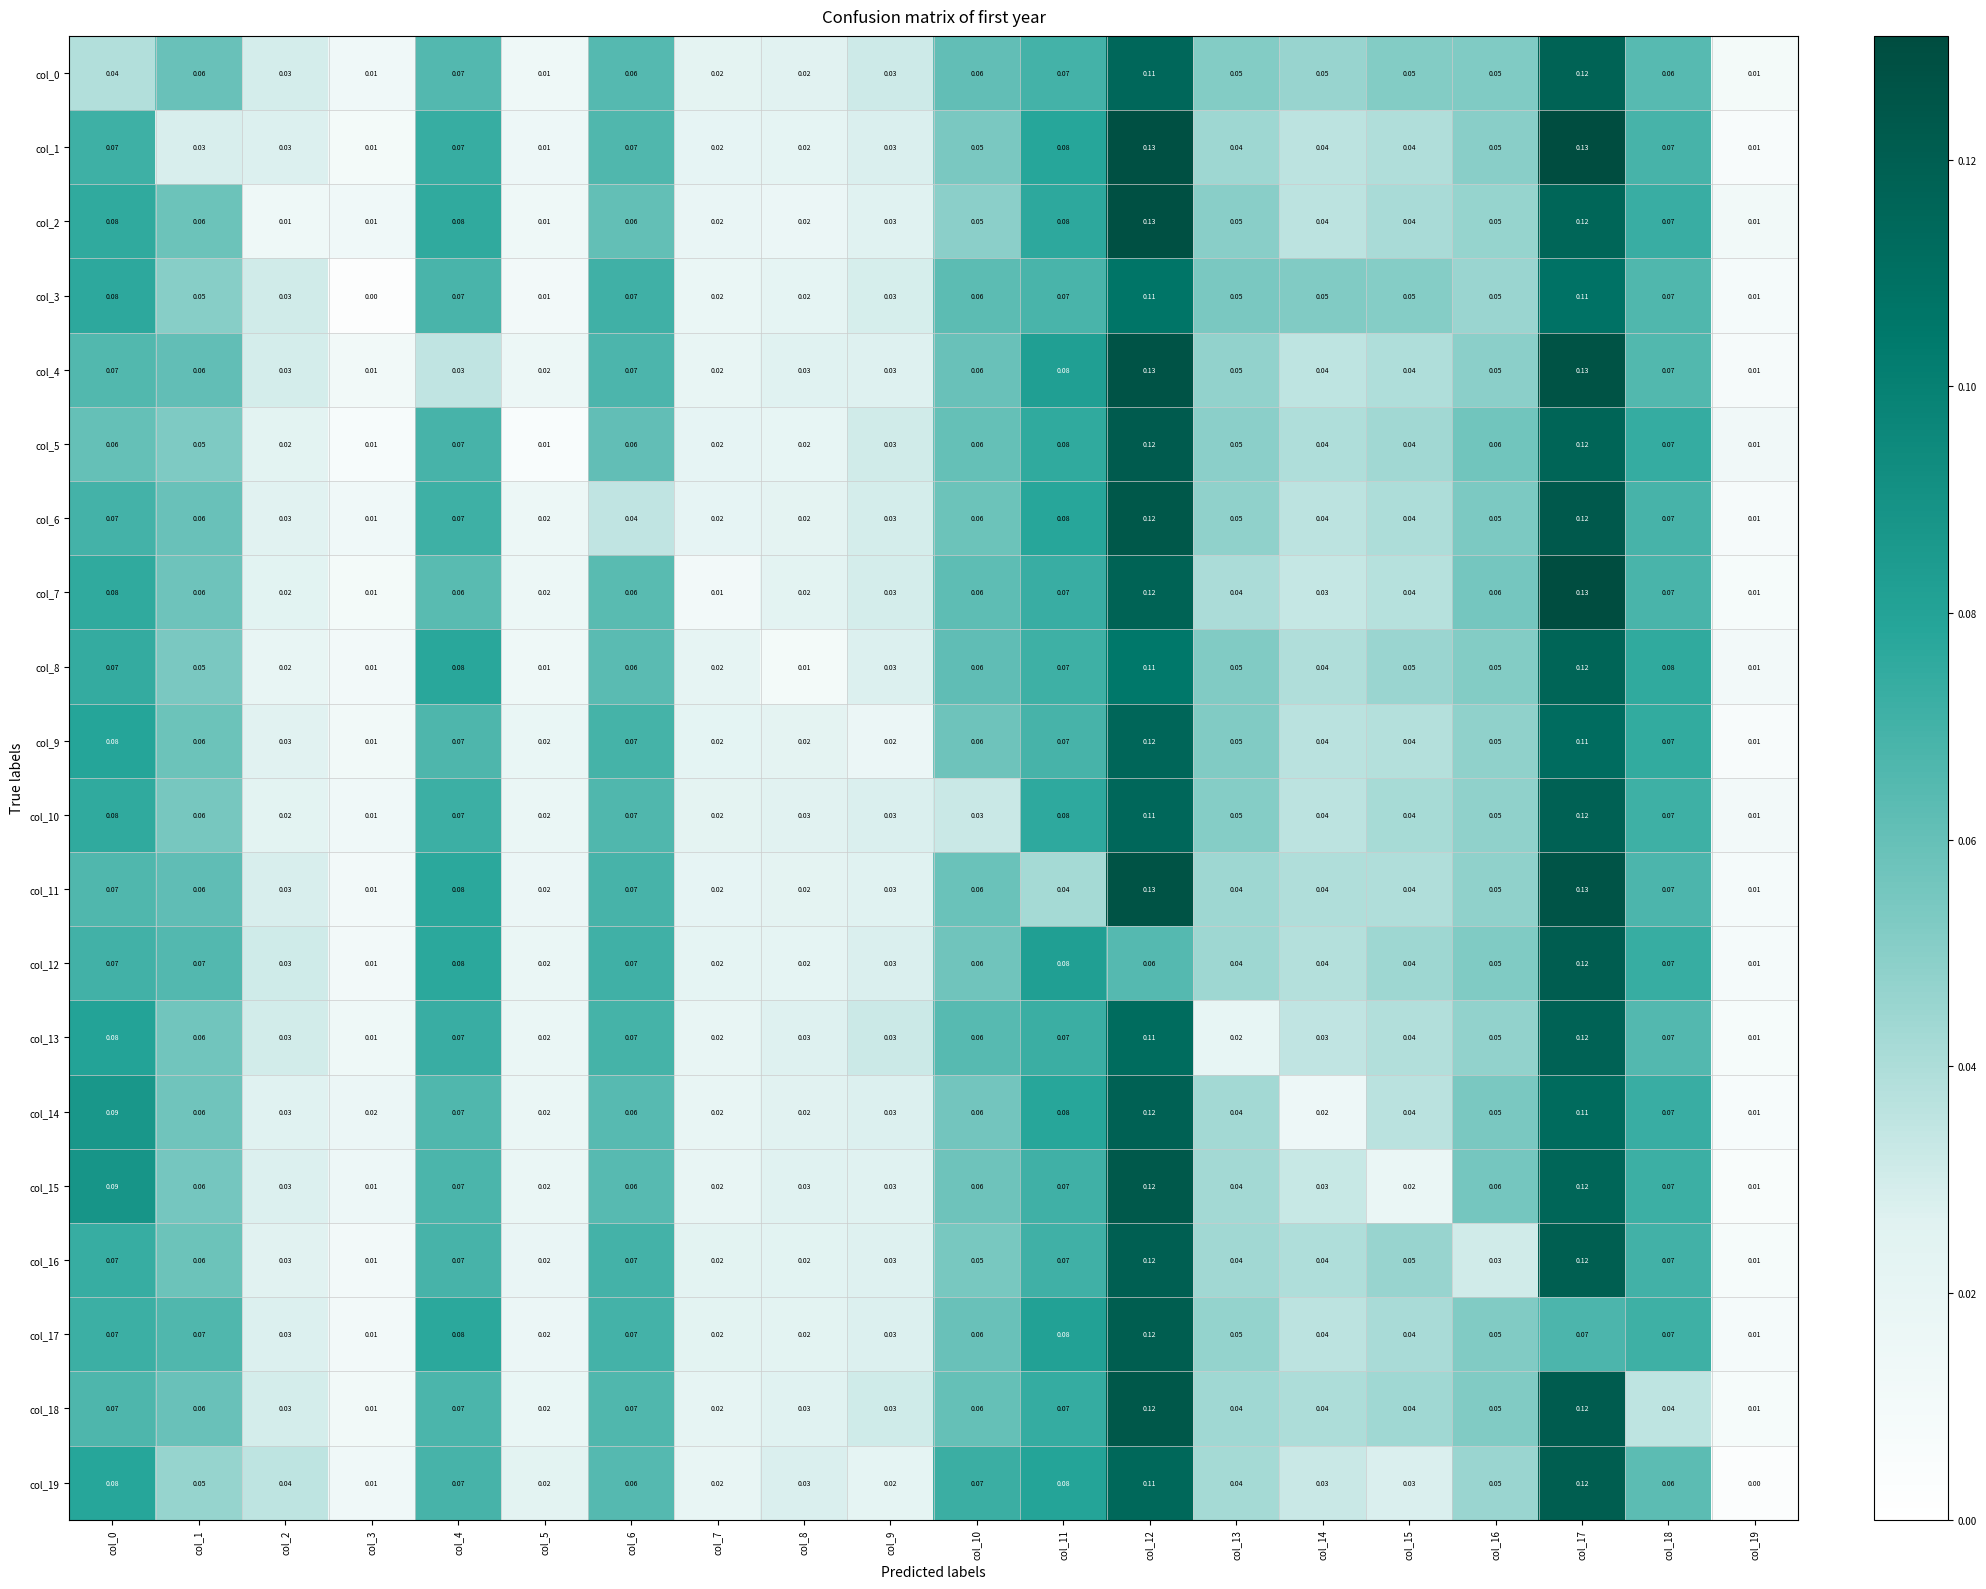

What is the spread (max minus min) of values at col_17?

0.1